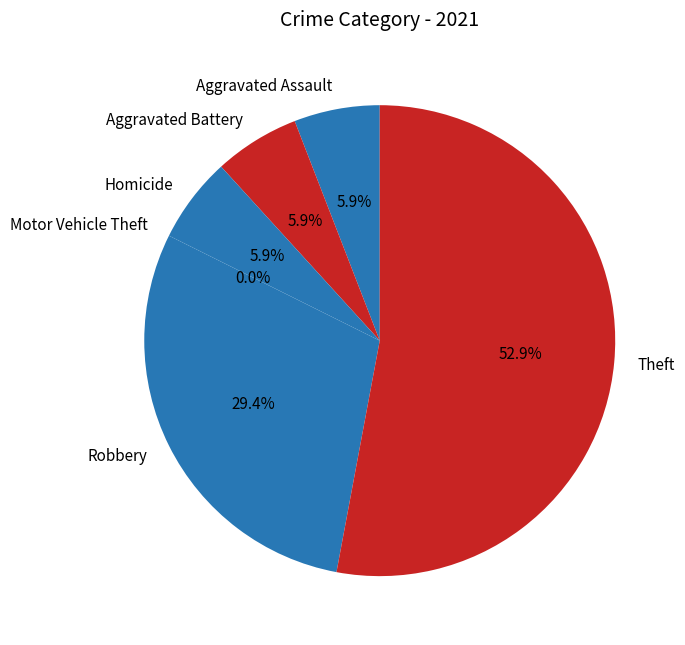

What is the change in value from Robbery to Theft?

+4